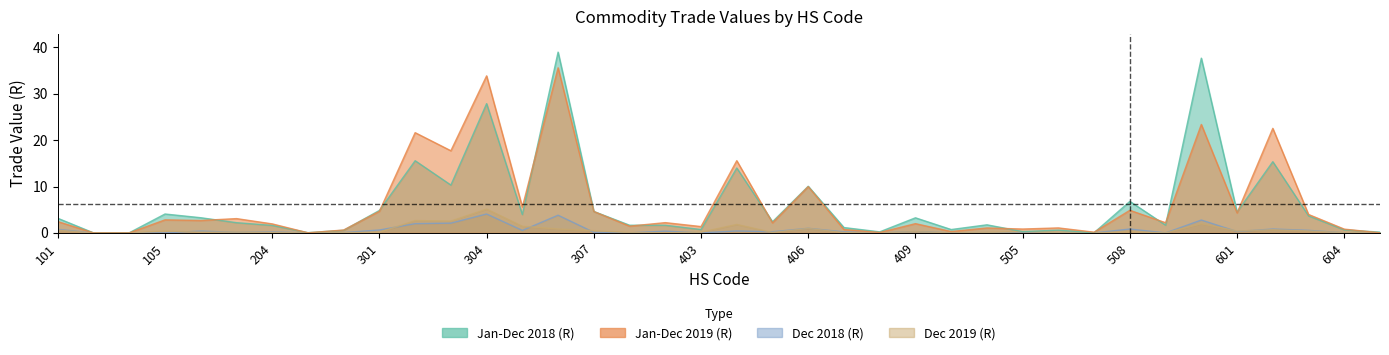

What is the difference between the maximum and minimum values in the Jan-Dec 2018 (R) series?

39.0